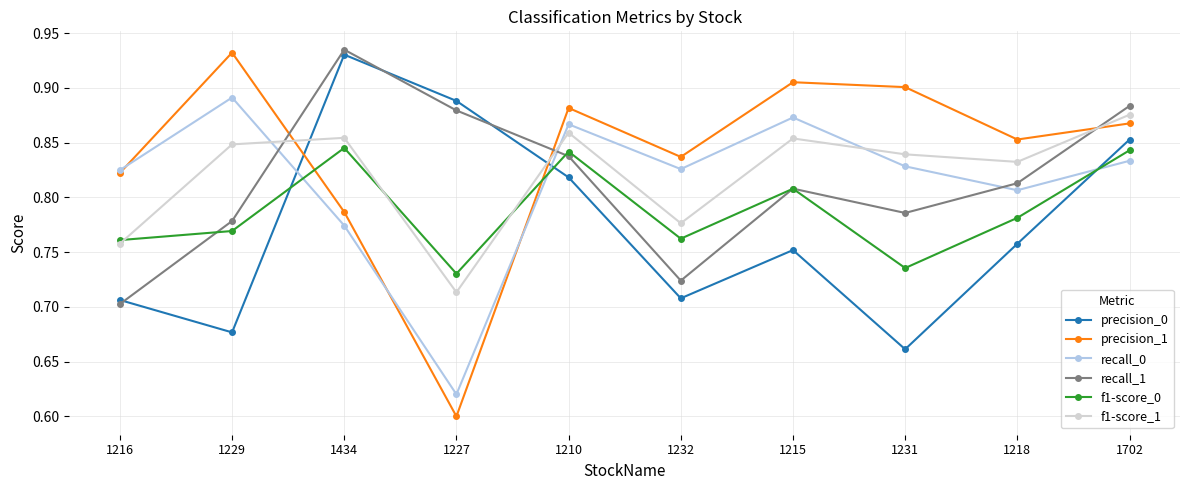

Which category has the lowest value in the recall_0 series?

1227